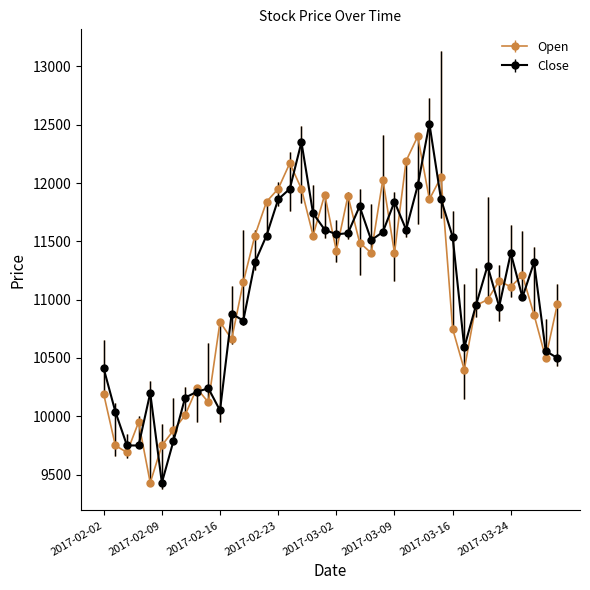

What is the maximum value for Open?

12400